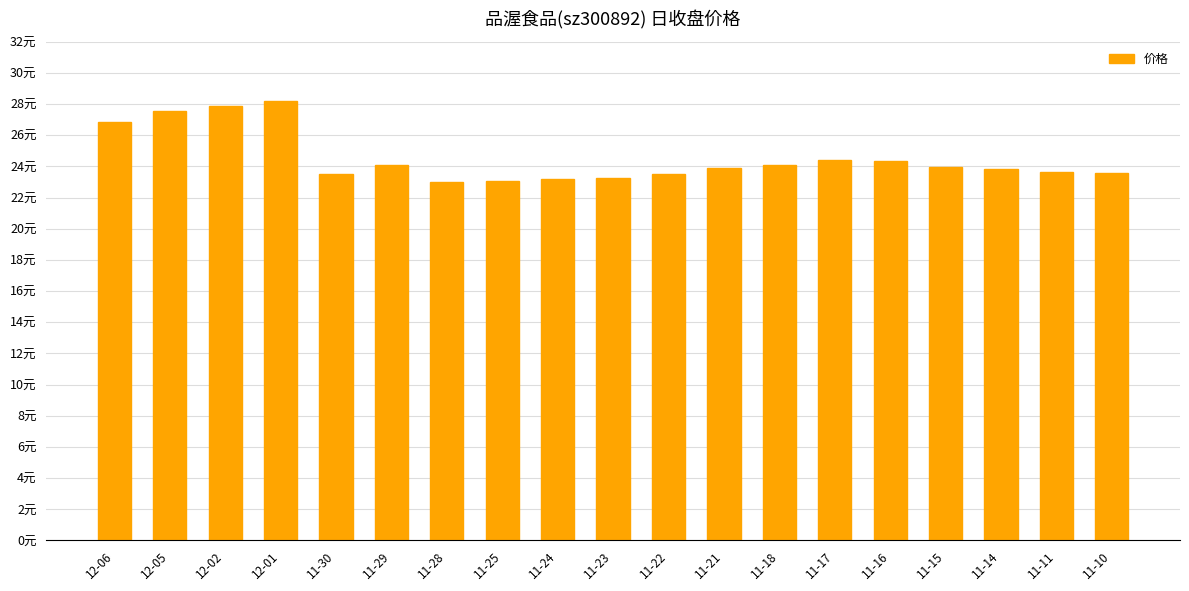

Rank the categories by value from highest to lowest.

12-01, 12-02, 12-05, 12-06, 11-17, 11-16, 11-18, 11-29, 11-15, 11-21, 11-14, 11-11, 11-10, 11-22, 11-30, 11-23, 11-24, 11-25, 11-28